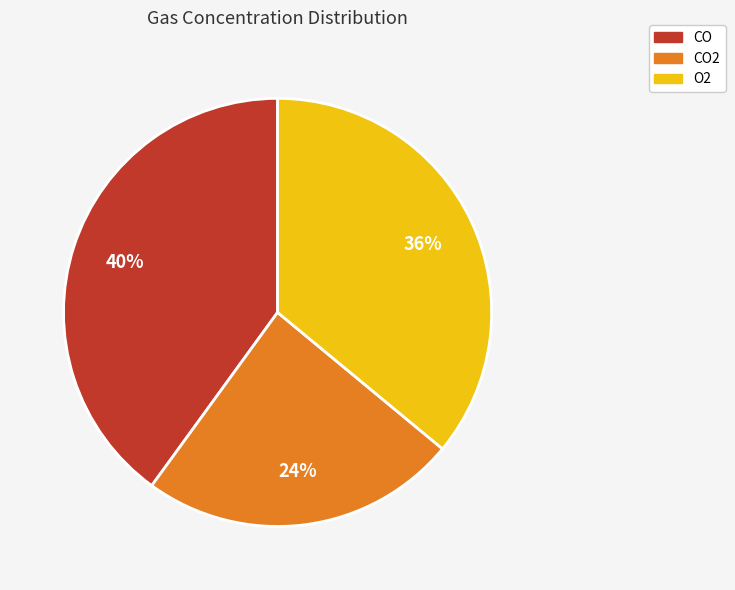

Do CO2 and CO together represent more than half of the pie?

Yes